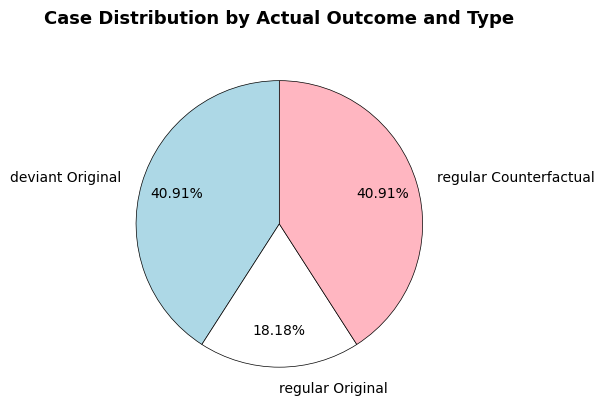

Do regular Original and regular Counterfactual together represent more than half of the pie?

Yes